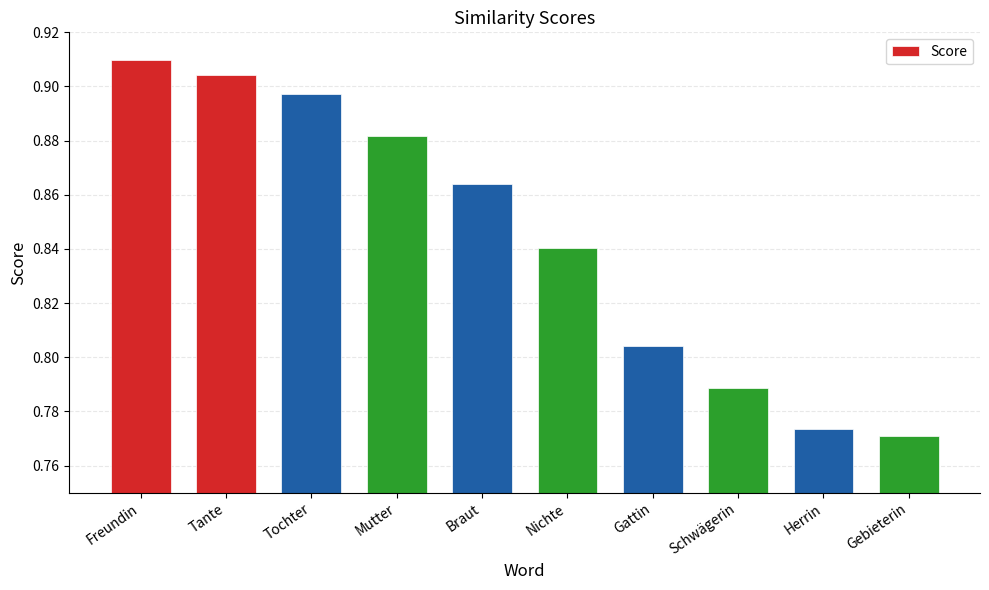

Does the chart contain stacked bars?

No